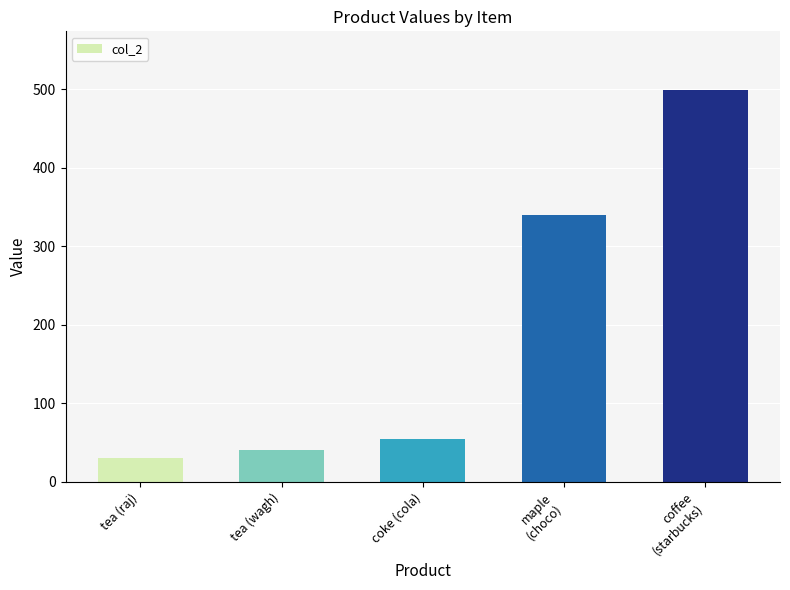

How many data points does each series have?

5